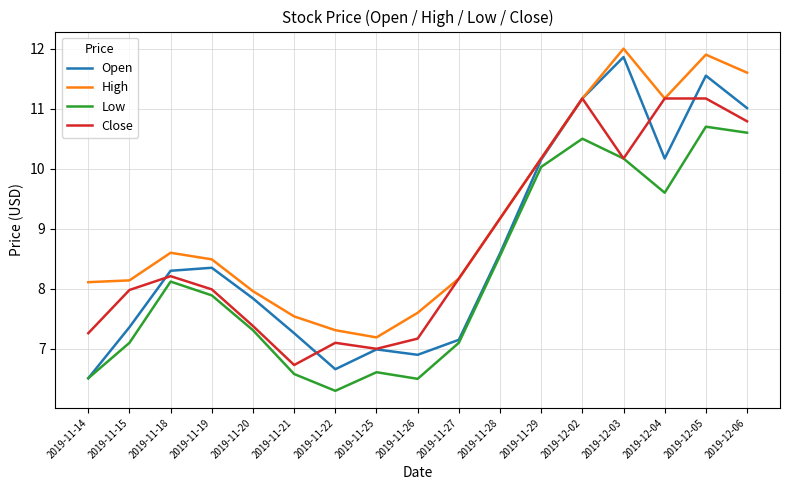

What position from the left is 2019-11-15?

2